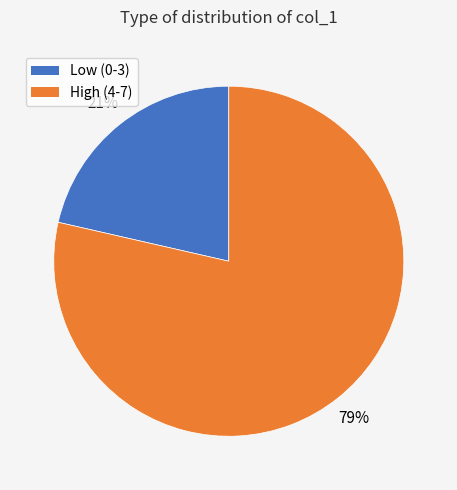

Does any single category account for the majority?

Yes